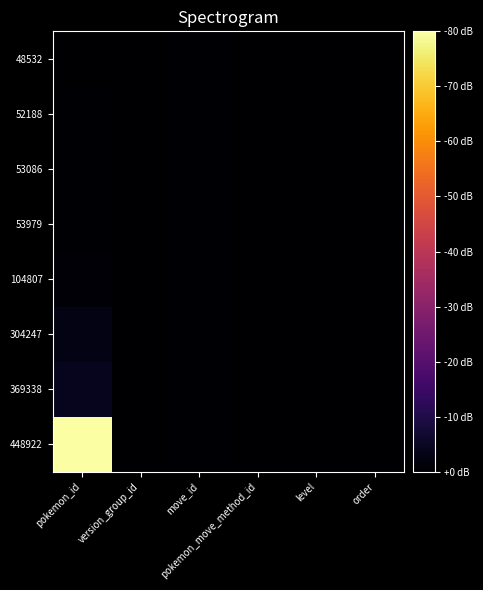

Reading left to right, transcribe all the data shown in this chart.

48532: pokemon_id=1	version_group_id=16	move_id=66	pokemon_move_method_id=1	level=1	order=5
52188: pokemon_id=66	version_group_id=16	move_id=66	pokemon_move_method_id=1	level=33	order=1
53086: pokemon_id=67	version_group_id=16	move_id=66	pokemon_move_method_id=1	level=37	order=1
53979: pokemon_id=68	version_group_id=16	move_id=66	pokemon_move_method_id=1	level=37	order=1
104807: pokemon_id=127	version_group_id=16	move_id=66	pokemon_move_method_id=1	level=29	order=1
304247: pokemon_id=390	version_group_id=16	move_id=66	pokemon_move_method_id=2	level=0	order=0
369338: pokemon_id=529	version_group_id=16	move_id=66	pokemon_move_method_id=2	level=0	order=0
448922: pokemon_id=10040	version_group_id=16	move_id=66	pokemon_move_method_id=1	level=29	order=1